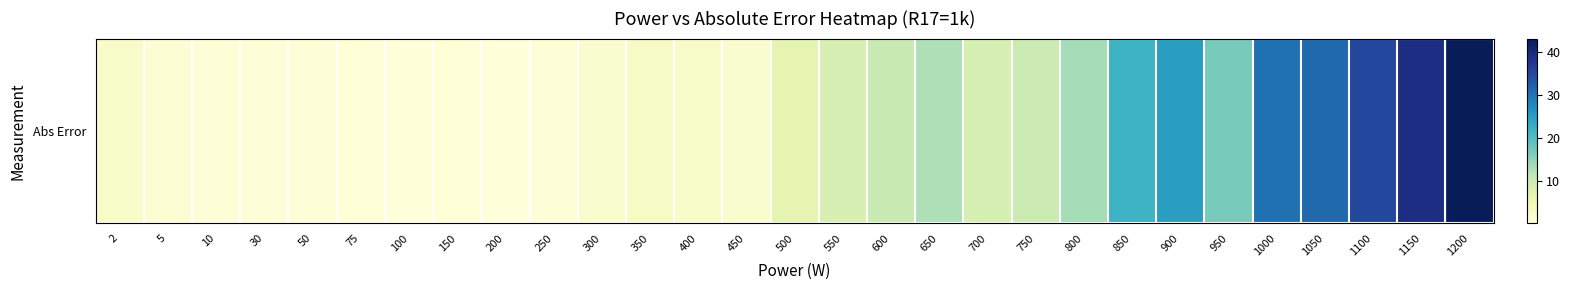

The chart shows a value of 0.6 at 30. True or false?

True